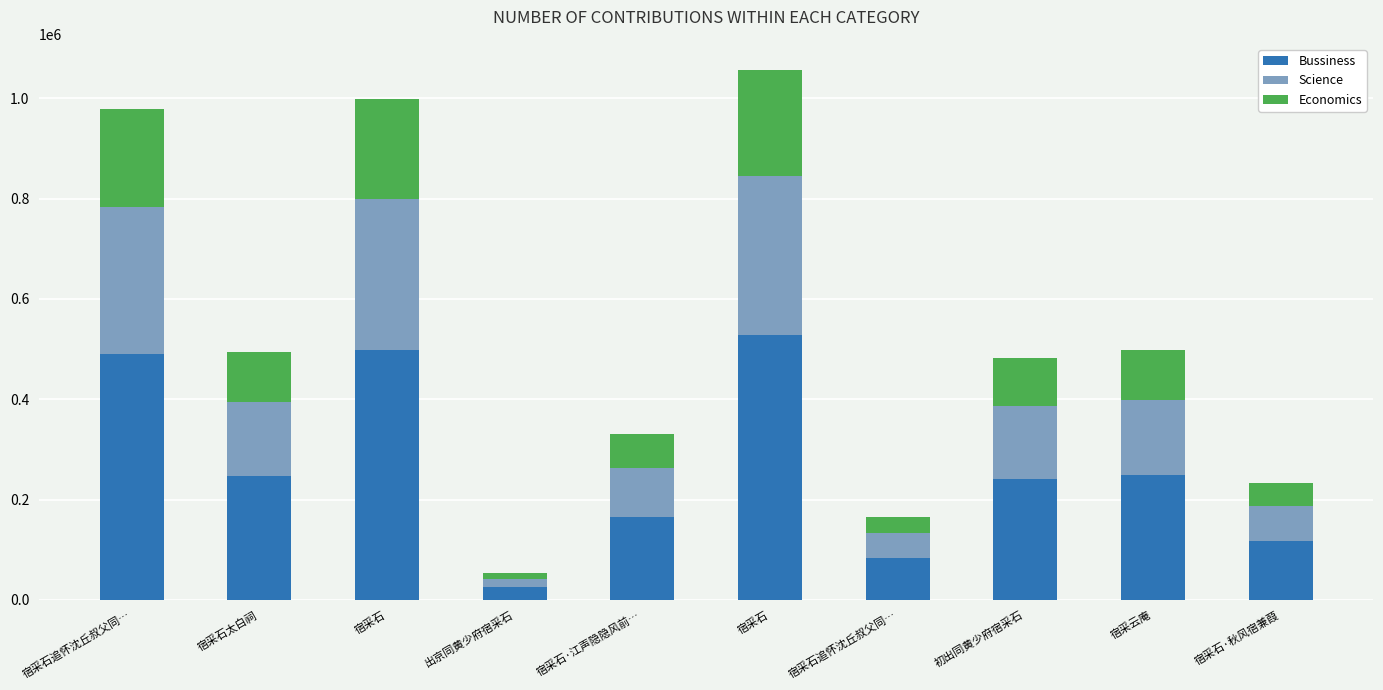

At which category is the sum across all series the highest?

宿采石